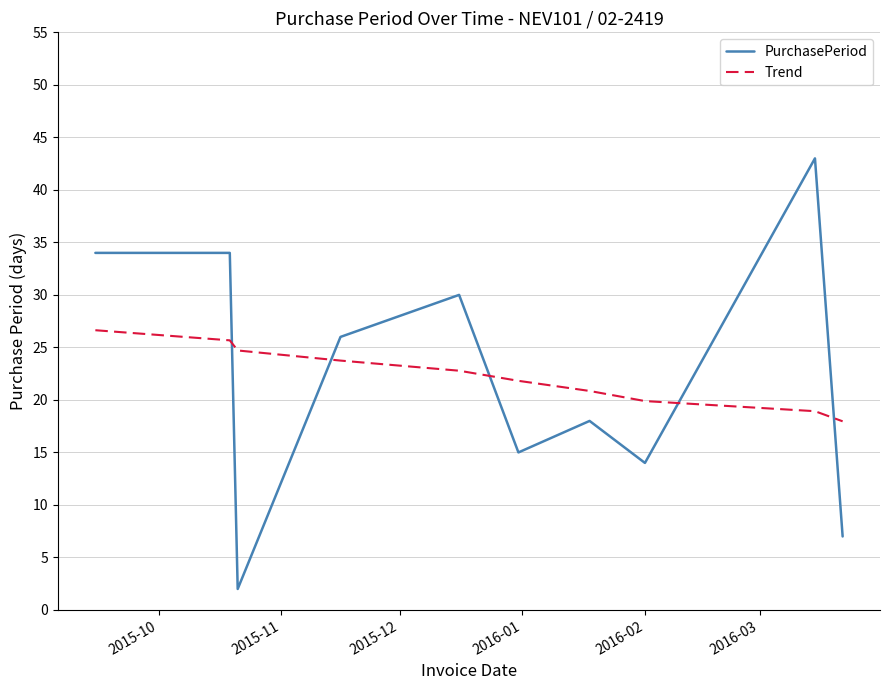

What is the maximum value shown in the chart?

43.0